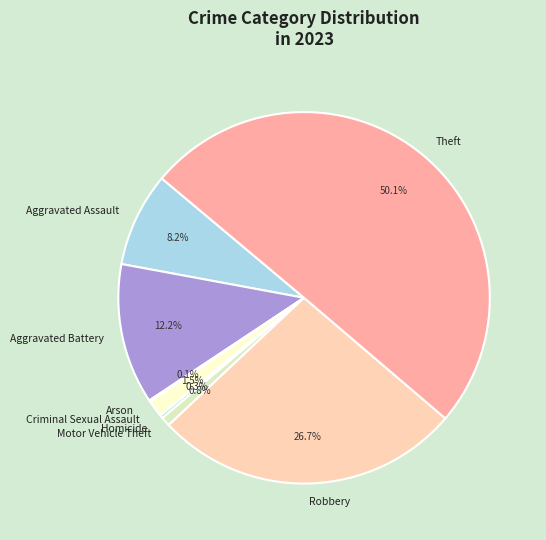

Do Criminal Sexual Assault and Robbery together represent more than half of the pie?

No